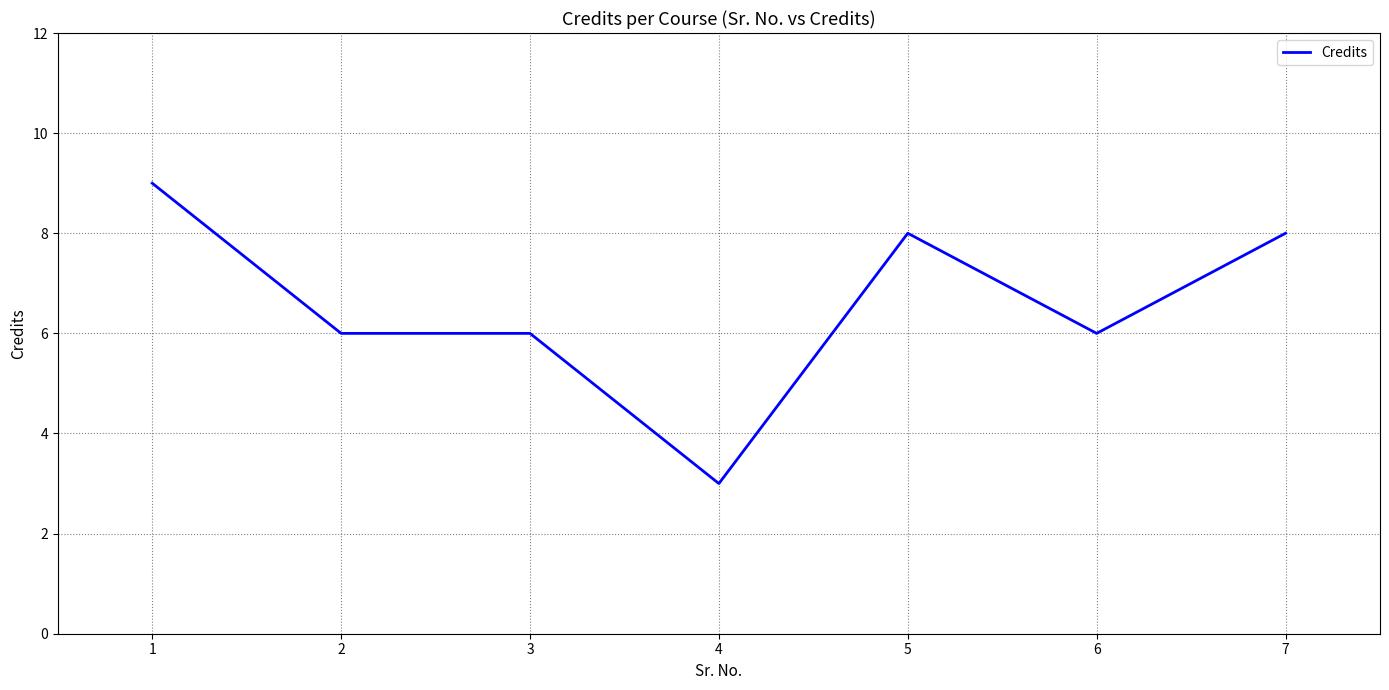

Count the number of categories in the chart.

7